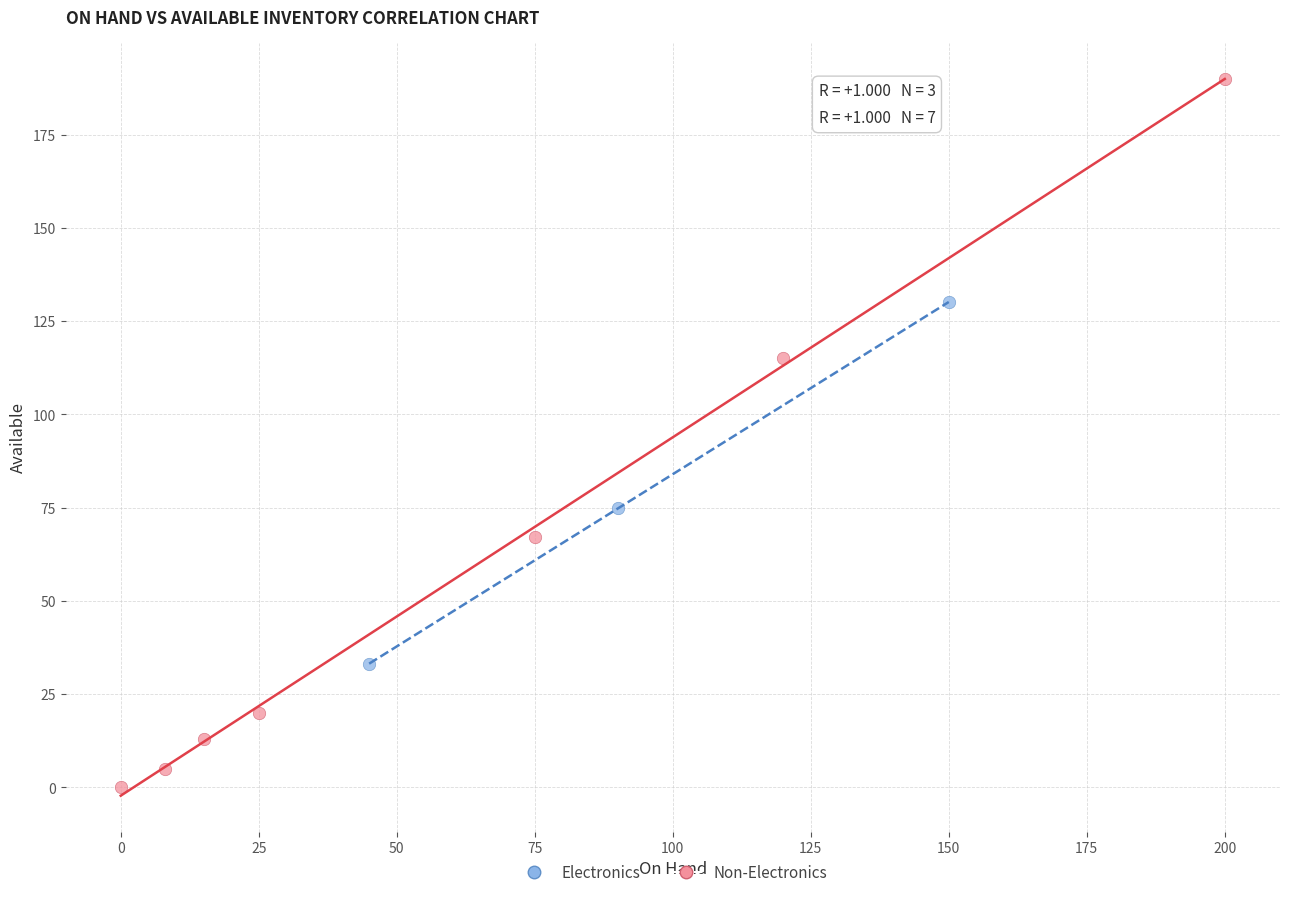

Which series reaches the maximum Y coordinate?

Non-Electronics